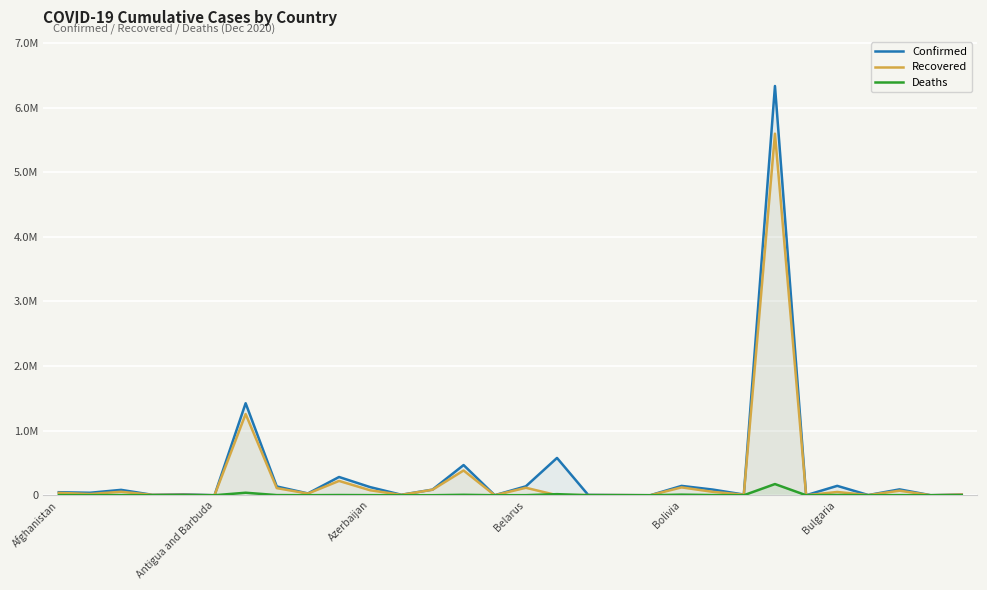

True or false: Confirmed has a value of 148 at 14.

False